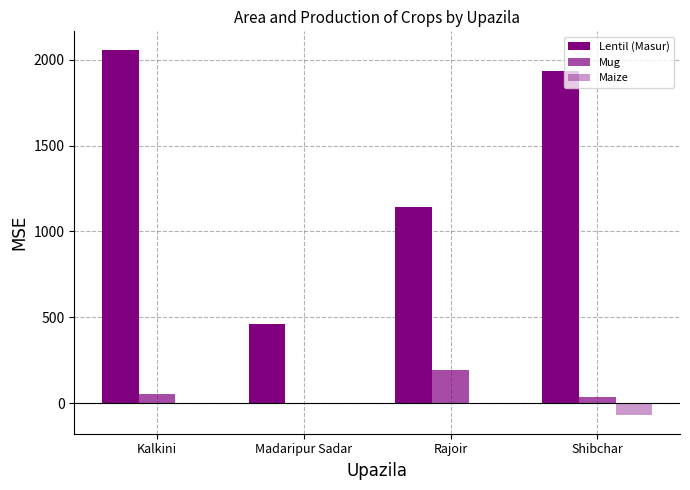

Reading right to left, list all the values displayed in this chart.

Lentil (Masur): Shibchar=1938	Rajoir=1144	Madaripur Sadar=463	Kalkini=2060
Mug: Shibchar=33	Rajoir=190	Madaripur Sadar=0	Kalkini=54
Maize: Shibchar=-72	Rajoir=0	Madaripur Sadar=0	Kalkini=0